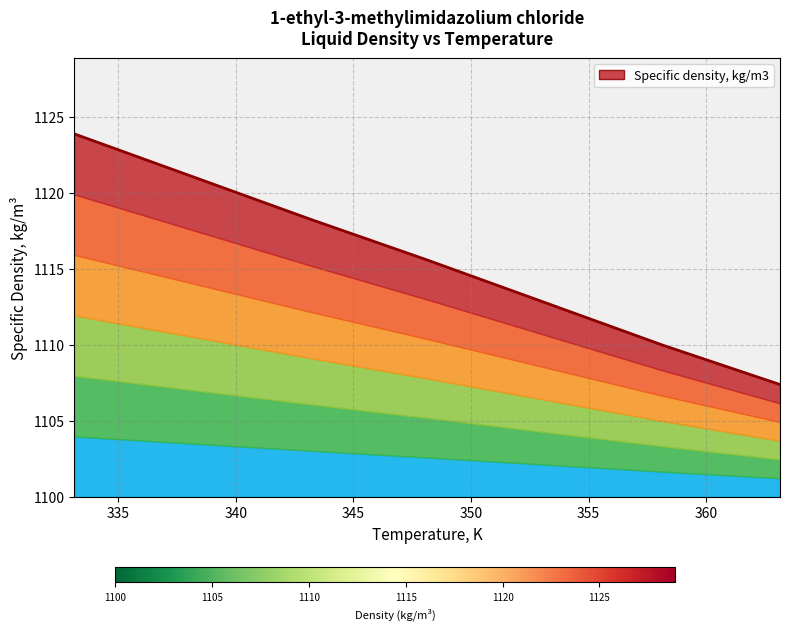

Reading left to right, list all the values displayed in this chart.

1123.9	1121.1	1118.3	1115.6	1112.8	1110.0	1107.4